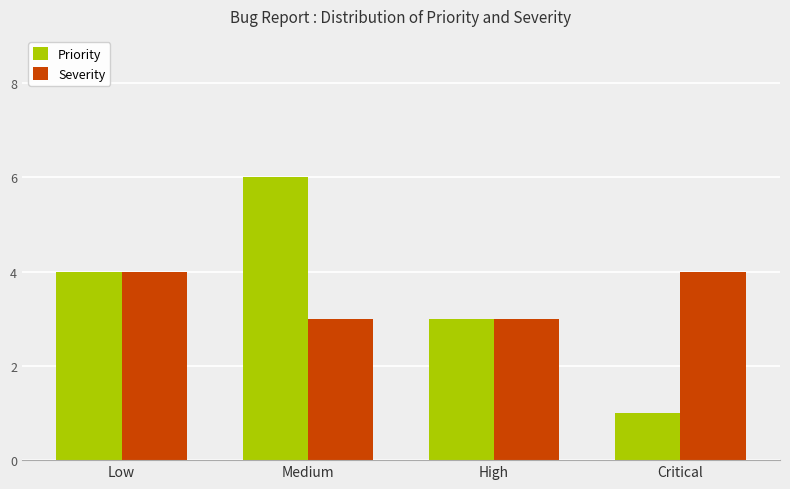

Rank the series by their maximum value, from highest to lowest.

Priority, Severity